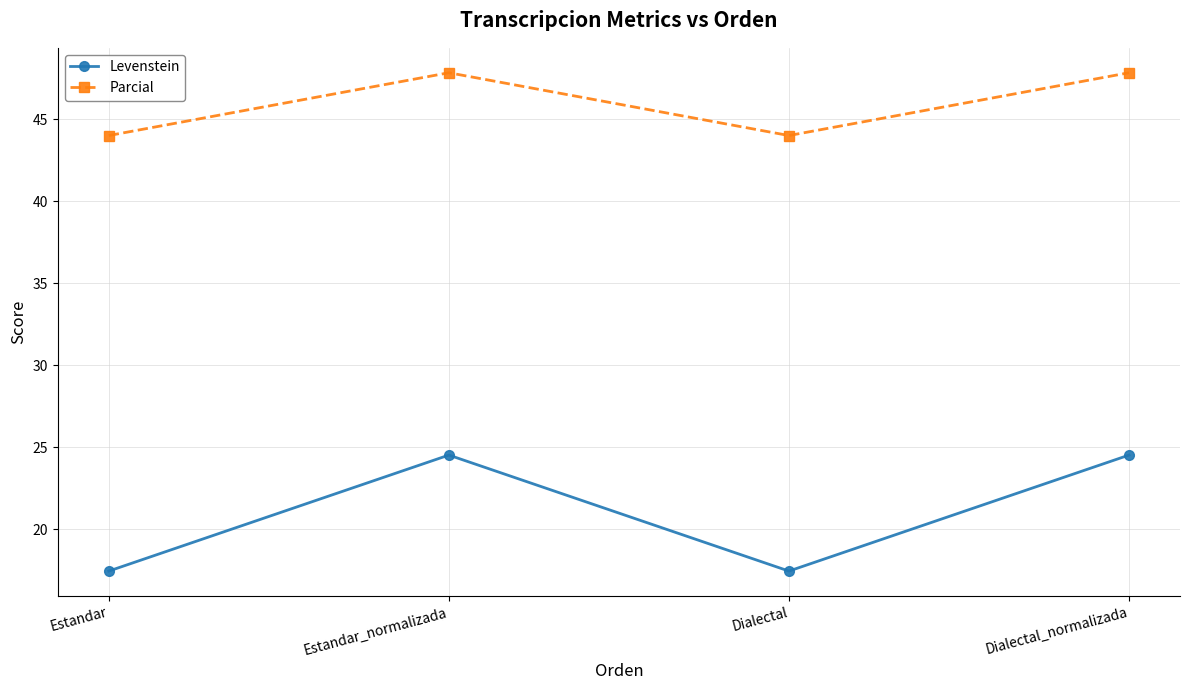

How many values in the Levenstein series exceed 24?

2